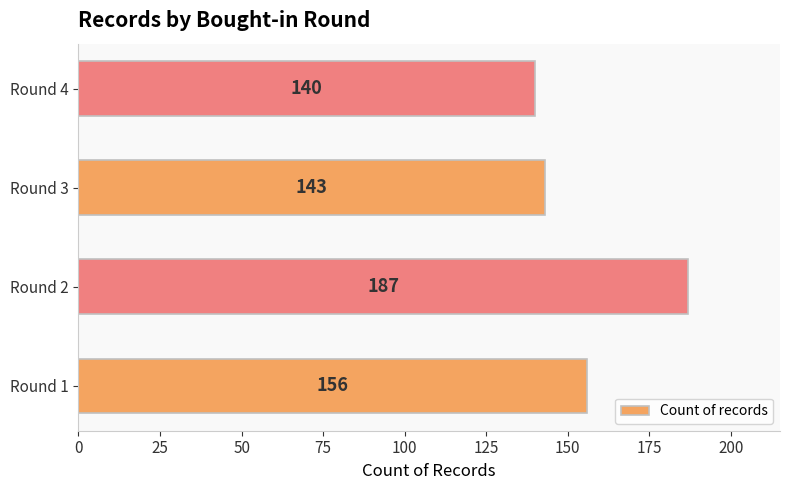

What is the difference between the maximum and minimum values?

47